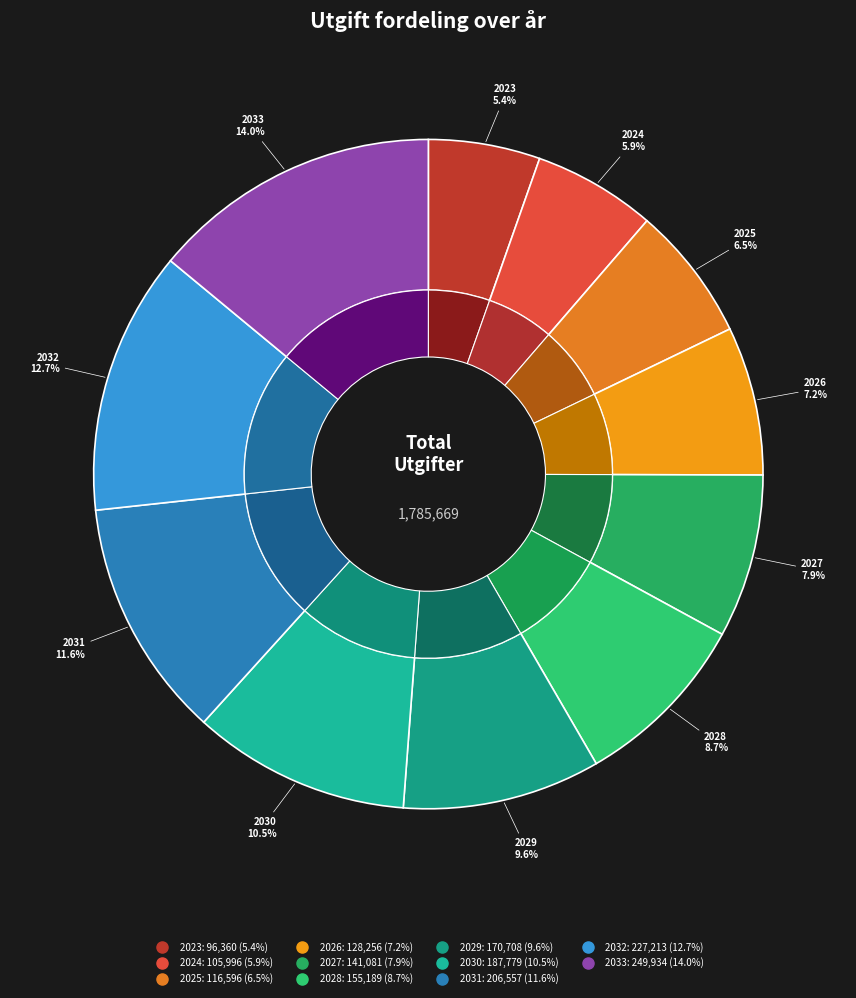

Between 2029 and 2032, which is larger?

2032